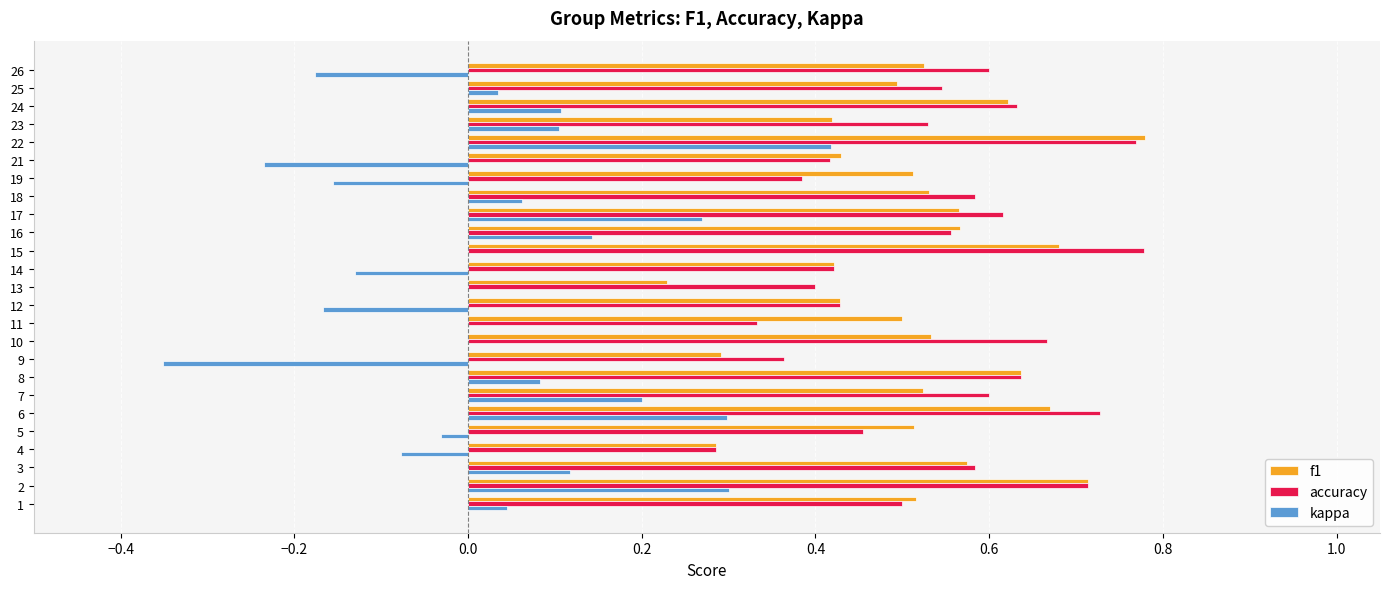

Count the f1 values in the range 0 to 1.

25